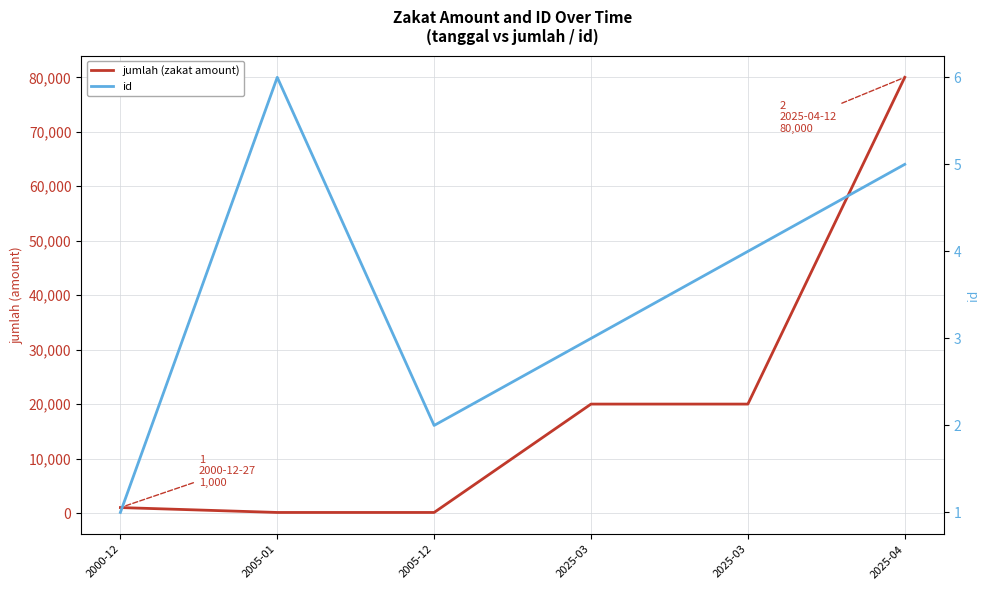

What is the smallest value displayed?

1